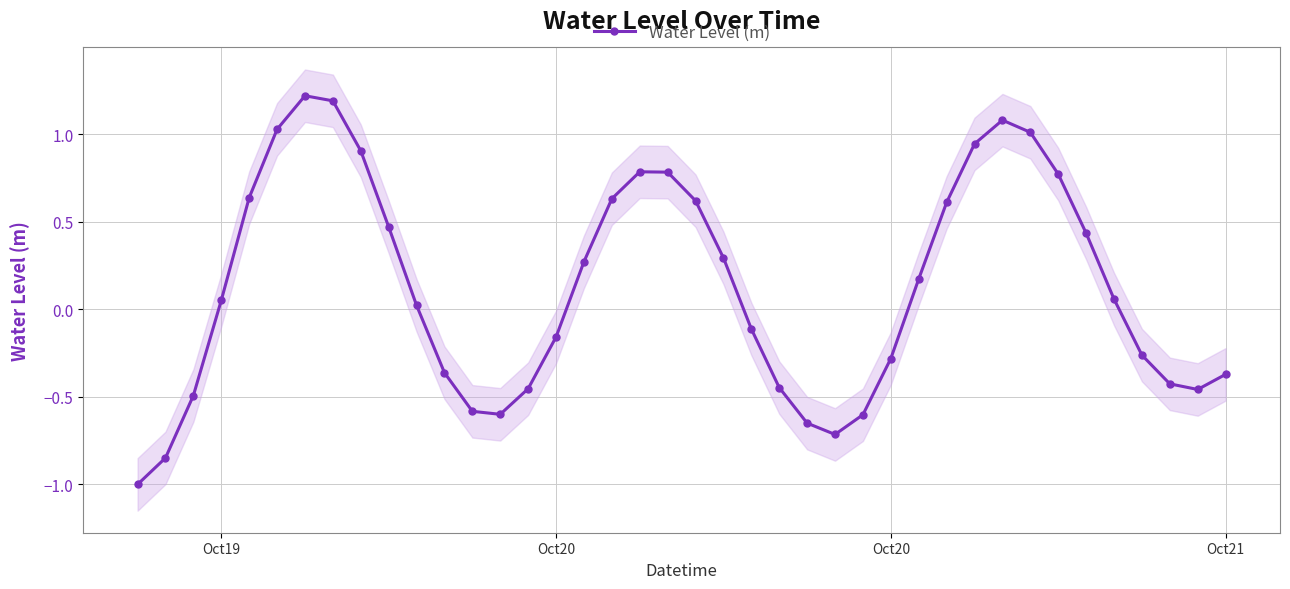

Where does the data first go above 0?

Oct21